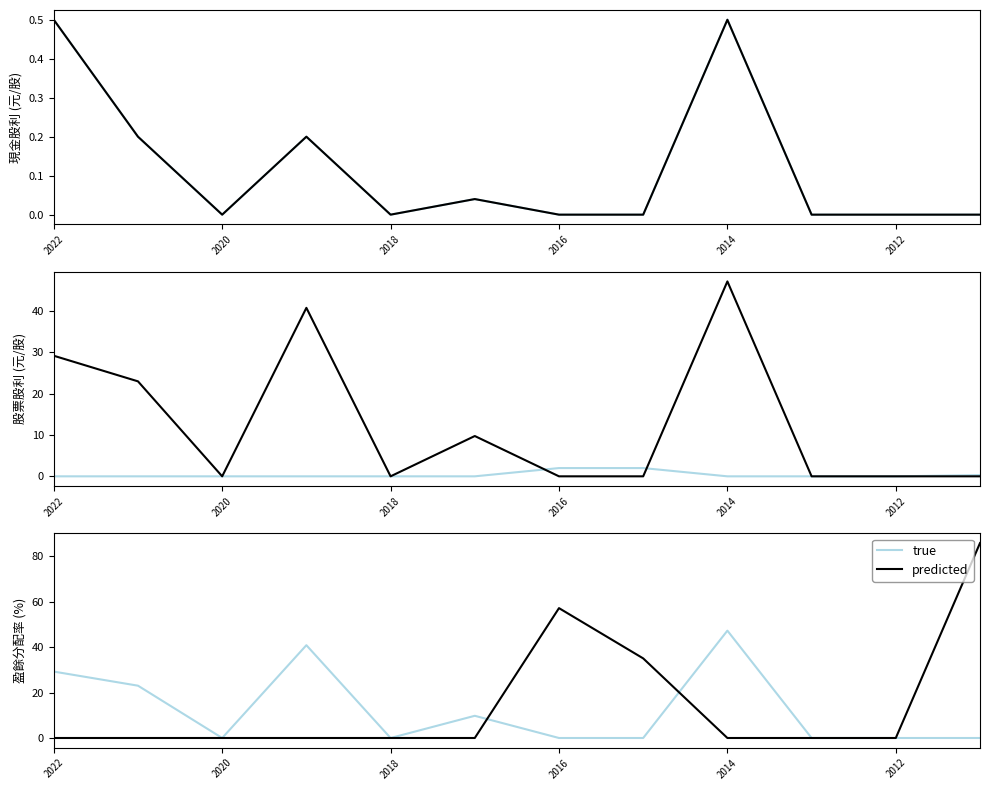

Is the value of predicted at 2022 greater than the value of true at 2012?

No